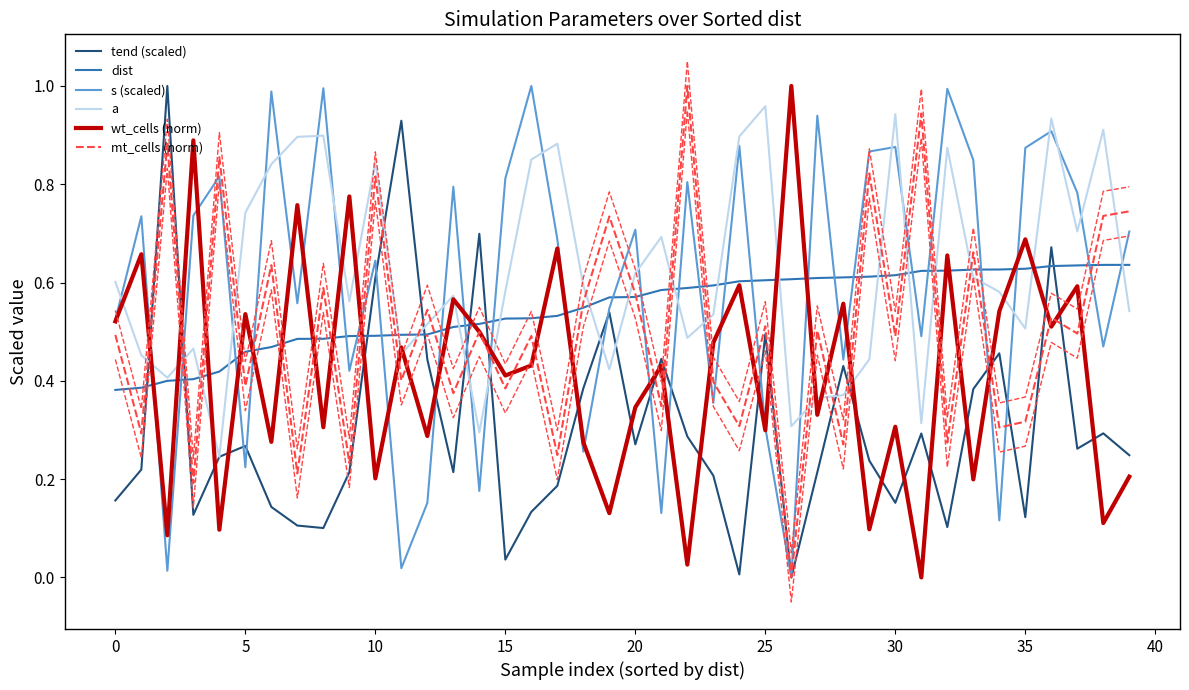

Reading left to right, list all the values displayed in this chart.

tend (scaled): 0.2	0.2	1.0	0.1	0.2	0.3	0.1	0.1	0.1	0.2	0.6	0.9	0.4	0.2	0.7	0.0	0.1	0.2	0.4	0.5	0.3	0.4	0.3	0.2	0.0	0.5	0.0	0.2	0.4	0.2	0.2	0.3	0.1	0.4	0.5	0.1	0.7	0.3	0.3	0.2
dist: 0.4	0.4	0.4	0.4	0.4	0.5	0.5	0.5	0.5	0.5	0.5	0.5	0.5	0.5	0.5	0.5	0.5	0.5	0.5	0.6	0.6	0.6	0.6	0.6	0.6	0.6	0.6	0.6	0.6	0.6	0.6	0.6	0.6	0.6	0.6	0.6	0.6	0.6	0.6	0.6
s (scaled): 0.5	0.7	0.0	0.7	0.8	0.2	1.0	0.6	1.0	0.4	0.6	0.0	0.2	0.8	0.2	0.8	1.0	0.7	0.3	0.5	0.7	0.1	0.8	0.4	0.9	0.3	0.0	0.9	0.4	0.9	0.9	0.5	1.0	0.8	0.1	0.9	0.9	0.8	0.5	0.7
a: 0.6	0.5	0.4	0.5	0.2	0.7	0.8	0.9	0.9	0.6	0.8	0.5	0.5	0.6	0.3	0.6	0.9	0.9	0.6	0.4	0.6	0.7	0.5	0.5	0.9	1.0	0.3	0.4	0.4	0.4	0.9	0.3	0.9	0.6	0.6	0.5	0.9	0.7	0.9	0.5
wt_cells (norm): 0.5	0.7	0.1	0.9	0.1	0.5	0.3	0.8	0.3	0.8	0.2	0.5	0.3	0.6	0.5	0.4	0.4	0.7	0.3	0.1	0.3	0.4	0.0	0.5	0.6	0.3	1.0	0.3	0.6	0.1	0.3	0.0	0.7	0.2	0.5	0.7	0.5	0.6	0.1	0.2
mt_cells (norm): 0.5	0.3	0.9	0.2	0.9	0.4	0.6	0.2	0.6	0.2	0.8	0.4	0.5	0.4	0.5	0.4	0.5	0.2	0.6	0.7	0.6	0.3	1.0	0.4	0.3	0.5	0.0	0.5	0.3	0.8	0.5	0.9	0.3	0.7	0.3	0.3	0.5	0.5	0.7	0.7